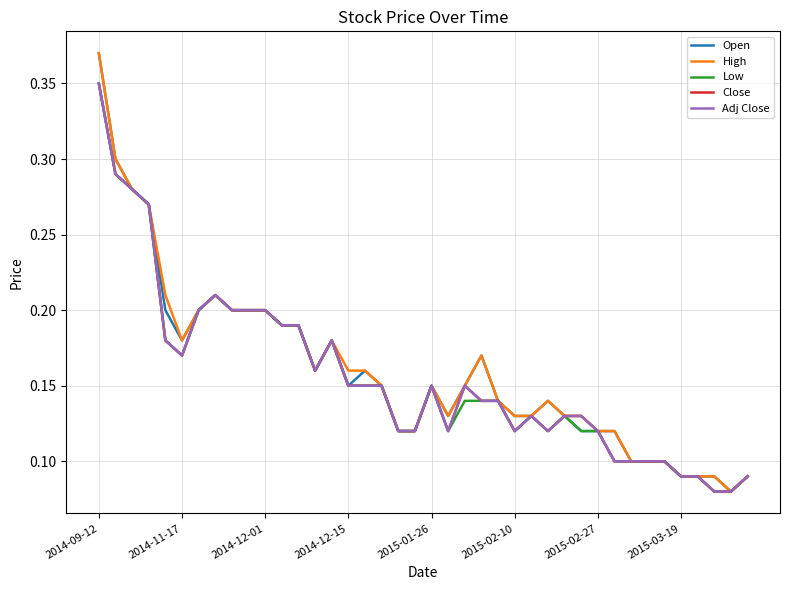

Is this an area chart (filled region under the line)?

No